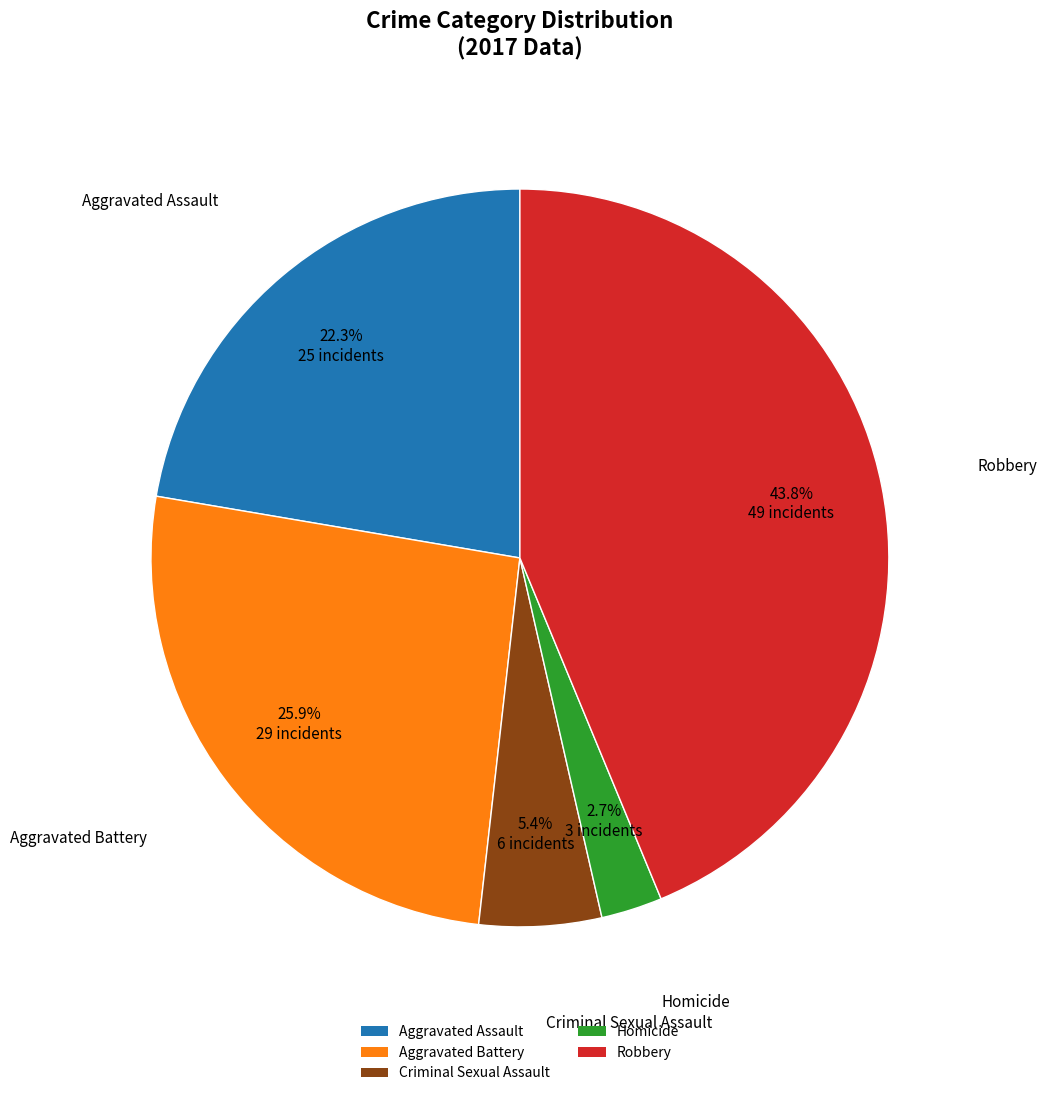

Between Aggravated Battery and Homicide, which is larger?

Aggravated Battery